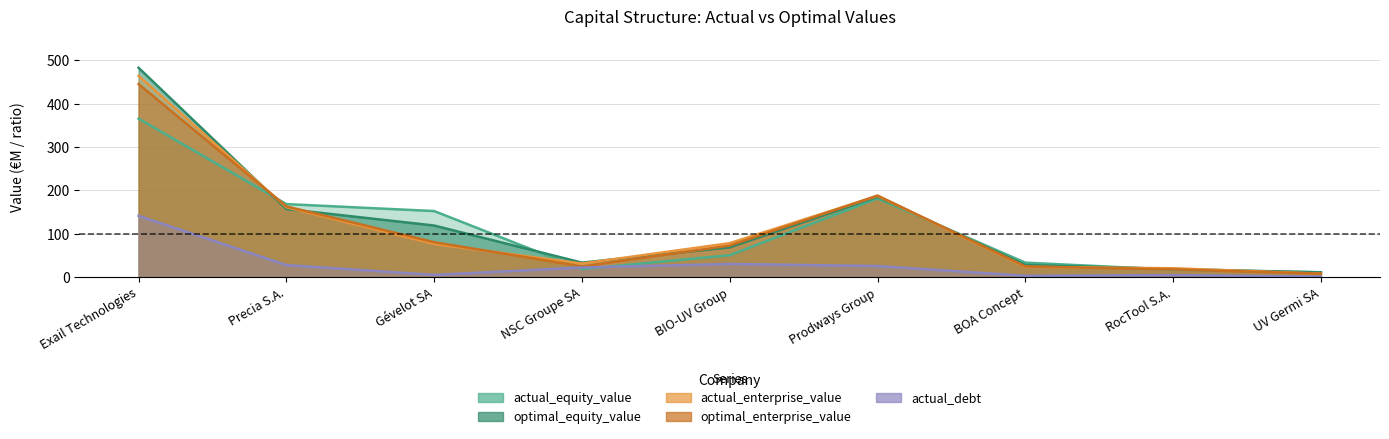

Which has a higher value, Gévelot SA or BIO-UV Group?

Gévelot SA